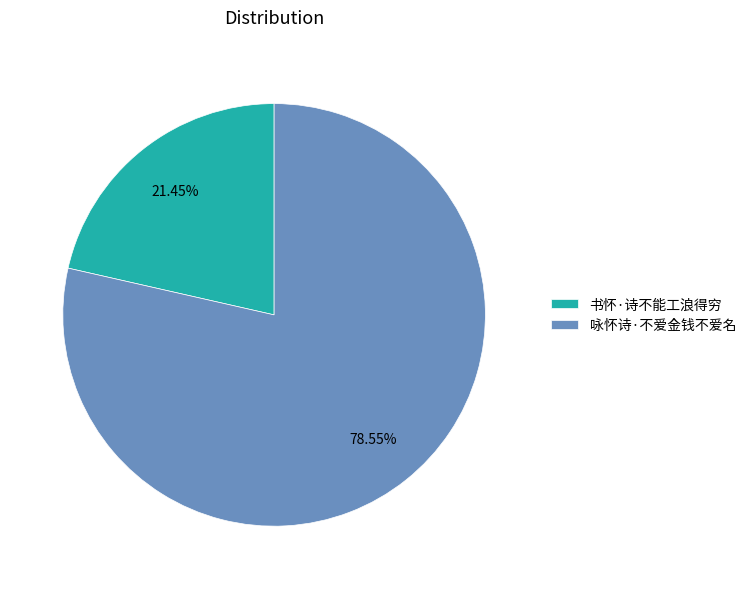

Which category has the smallest portion of the pie?

书怀·诗不能工浪得穷